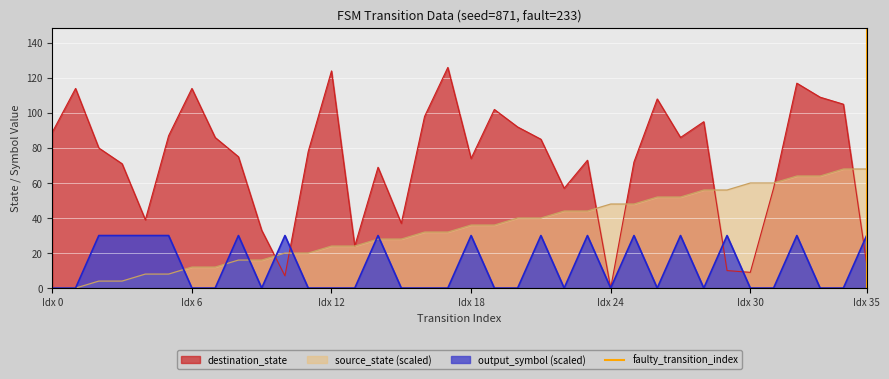

The value of output_symbol (scaled) at Idx 12 is 14. True or false?

False